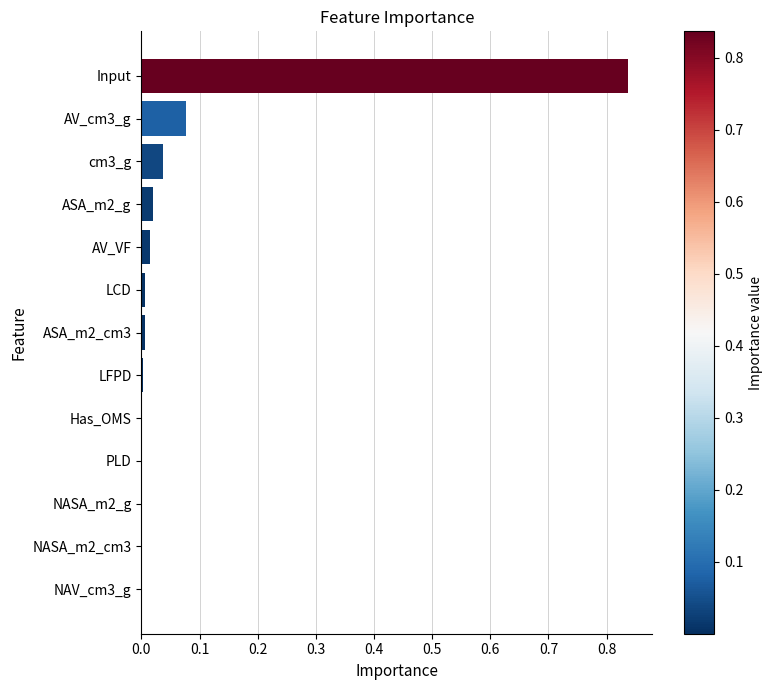

At which category does the chart reach its peak across all series?

Input